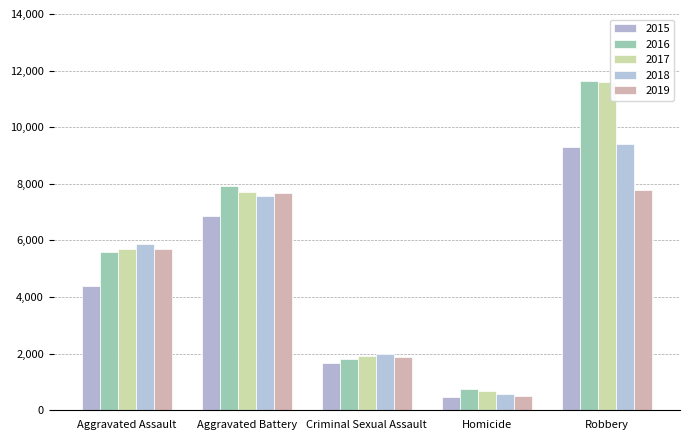

Are the bars grouped side by side (vs. stacked)?

Yes